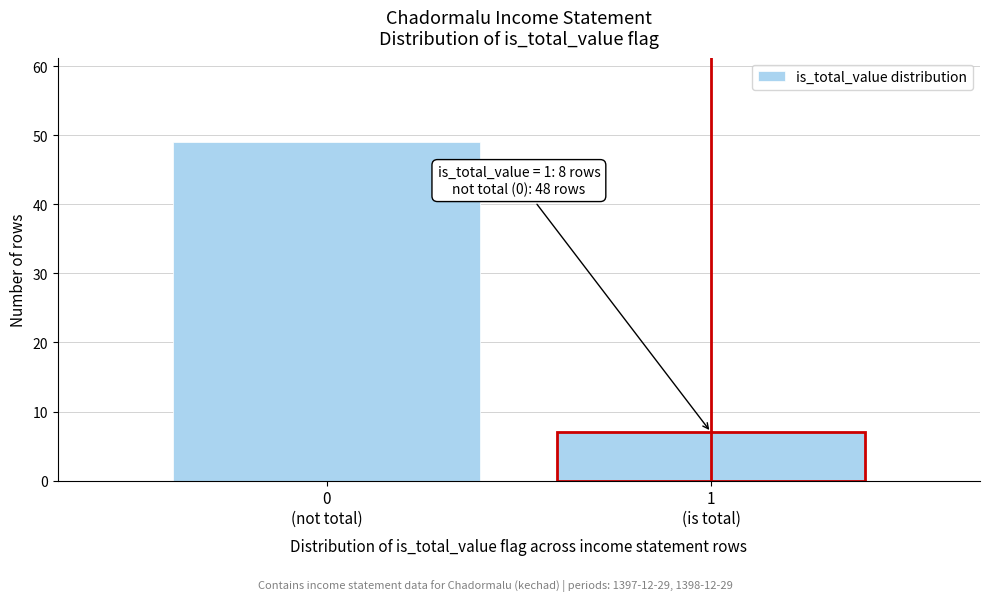

Reading right to left, transcribe all the data shown in this chart.

7	49